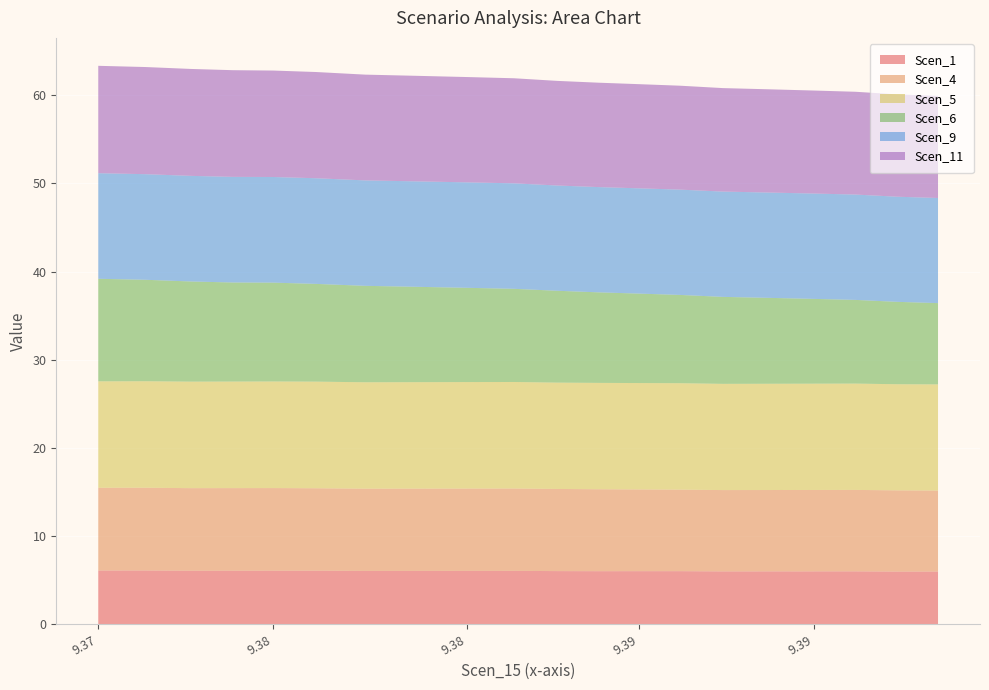

Reading left to right, list all the values displayed in this chart.

Scen_1: 9.371815399889806=6.1	9.372993659867381=6.1	9.374134022640362=6.1	9.375176943522257=6.1	9.376182196818837=6.1	9.377252909026755=6.1	9.378479401920044=6.1	9.379769631082457=6.1	9.38101736937509=6.1	9.382191609948947=6.1	9.383273404237274=6.0	9.384294850029455=6.0	9.385307223443089=6.0	9.386336018971605=6.0	9.387404319537293=6.0	9.388565353519242=6.0	9.389679303037319=6.0	9.390716711563647=6.0	9.391768590014452=6.0	9.392776025262894=6.0
Scen_4: 9.371815399889806=9.4	9.372993659867381=9.4	9.374134022640362=9.4	9.375176943522257=9.4	9.376182196818837=9.4	9.377252909026755=9.3	9.378479401920044=9.3	9.379769631082457=9.3	9.38101736937509=9.3	9.382191609948947=9.3	9.383273404237274=9.3	9.384294850029455=9.3	9.385307223443089=9.3	9.386336018971605=9.2	9.387404319537293=9.2	9.388565353519242=9.2	9.389679303037319=9.2	9.390716711563647=9.2	9.391768590014452=9.2	9.392776025262894=9.2
Scen_5: 9.371815399889806=12.1	9.372993659867381=12.1	9.374134022640362=12.1	9.375176943522257=12.1	9.376182196818837=12.1	9.377252909026755=12.1	9.378479401920044=12.1	9.379769631082457=12.1	9.38101736937509=12.1	9.382191609948947=12.1	9.383273404237274=12.1	9.384294850029455=12.1	9.385307223443089=12.1	9.386336018971605=12.1	9.387404319537293=12.0	9.388565353519242=12.0	9.389679303037319=12.0	9.390716711563647=12.1	9.391768590014452=12.0	9.392776025262894=12.0
Scen_6: 9.371815399889806=11.6	9.372993659867381=11.5	9.374134022640362=11.4	9.375176943522257=11.2	9.376182196818837=11.2	9.377252909026755=11.1	9.378479401920044=10.9	9.379769631082457=10.8	9.38101736937509=10.7	9.382191609948947=10.6	9.383273404237274=10.4	9.384294850029455=10.3	9.385307223443089=10.1	9.386336018971605=10.0	9.387404319537293=9.9	9.388565353519242=9.7	9.389679303037319=9.6	9.390716711563647=9.5	9.391768590014452=9.3	9.392776025262894=9.2
Scen_9: 9.371815399889806=12.0	9.372993659867381=12.0	9.374134022640362=12.0	9.375176943522257=12.0	9.376182196818837=12.0	9.377252909026755=12.0	9.378479401920044=12.0	9.379769631082457=12.0	9.38101736937509=12.0	9.382191609948947=12.0	9.383273404237274=11.9	9.384294850029455=11.9	9.385307223443089=11.9	9.386336018971605=11.9	9.387404319537293=11.9	9.388565353519242=11.9	9.389679303037319=11.9	9.390716711563647=11.9	9.391768590014452=11.9	9.392776025262894=11.9
Scen_11: 9.371815399889806=12.2	9.372993659867381=12.1	9.374134022640362=12.1	9.375176943522257=12.1	9.376182196818837=12.1	9.377252909026755=12.0	9.378479401920044=12.0	9.379769631082457=12.0	9.38101736937509=11.9	9.382191609948947=11.9	9.383273404237274=11.9	9.384294850029455=11.8	9.385307223443089=11.8	9.386336018971605=11.8	9.387404319537293=11.7	9.388565353519242=11.7	9.389679303037319=11.7	9.390716711563647=11.7	9.391768590014452=11.6	9.392776025262894=11.6